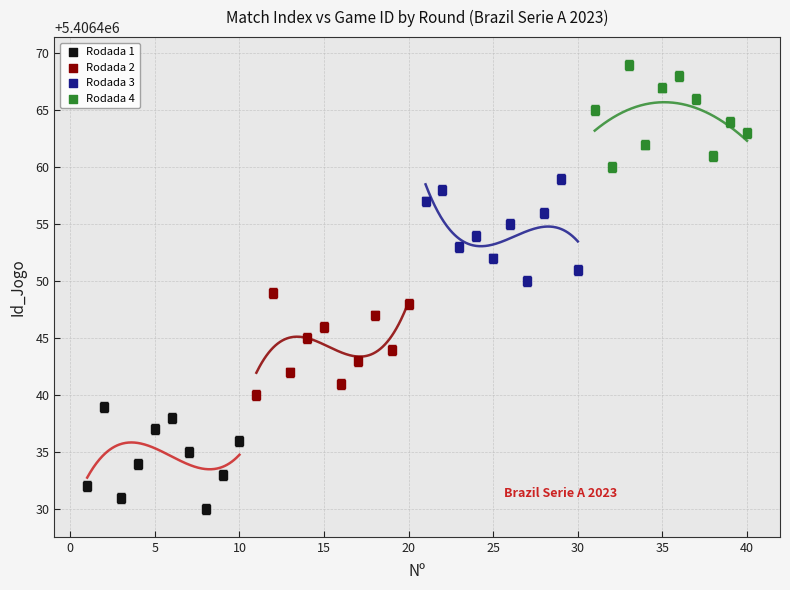

Which series contains the highest Y value?

Rodada 4